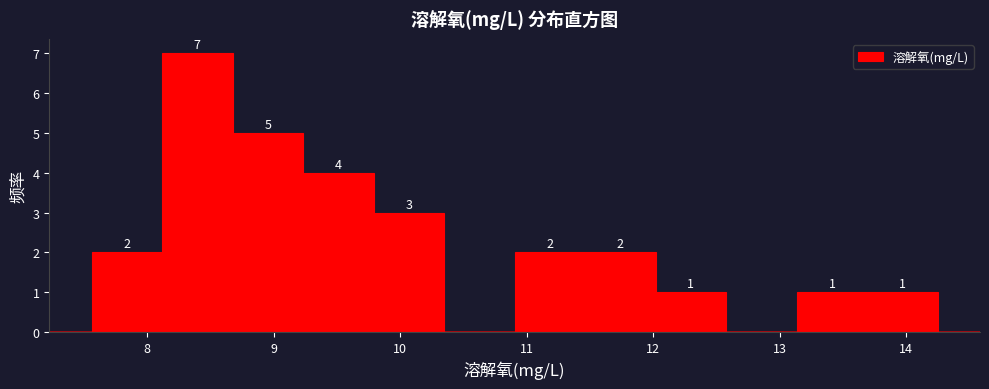

Which range on the x-axis has the tallest bar?

8.1 to 8.7